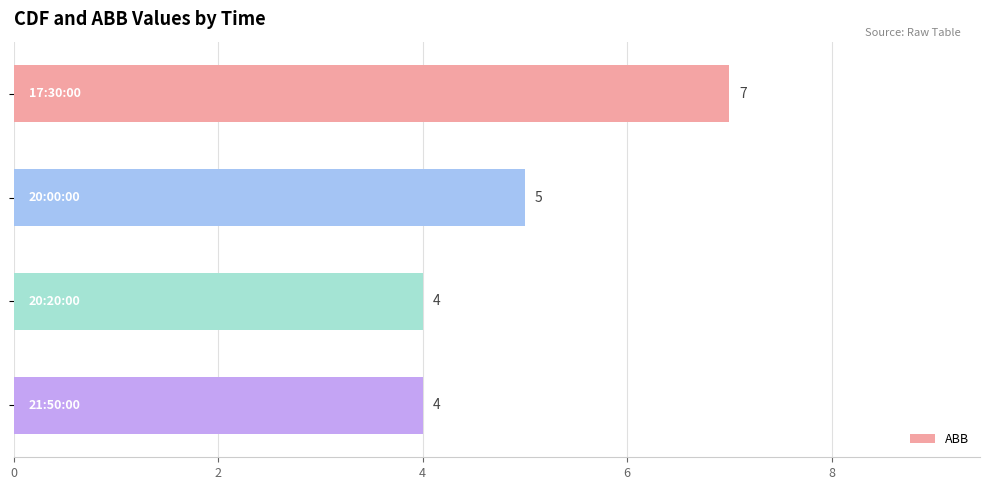

Reading top to bottom, transcribe all the data shown in this chart.

7	5	4	4